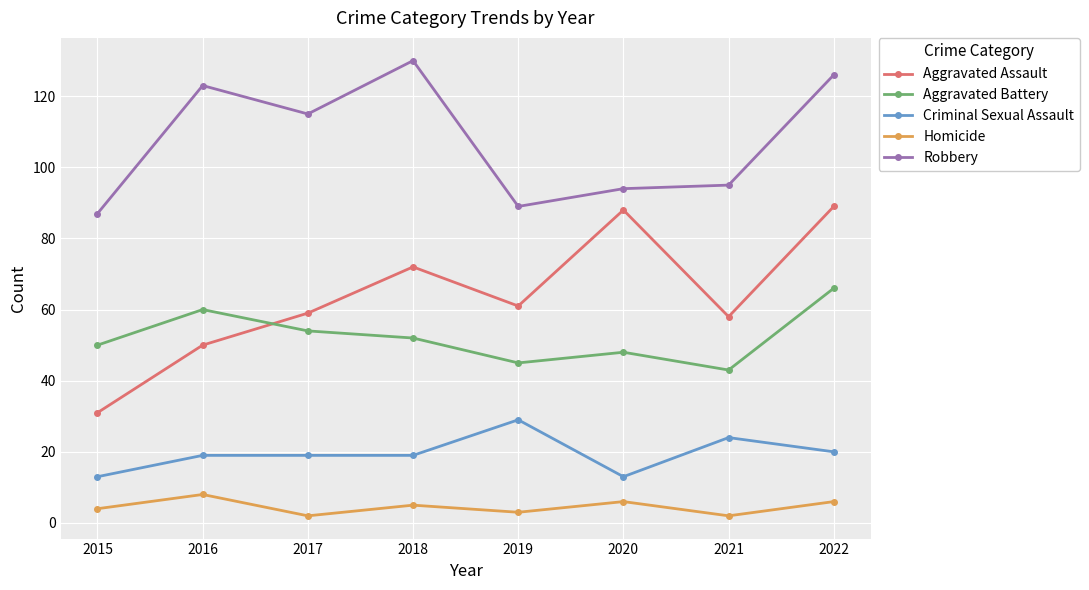

What is the difference between the Aggravated Battery values at 2019 and 2015?

5